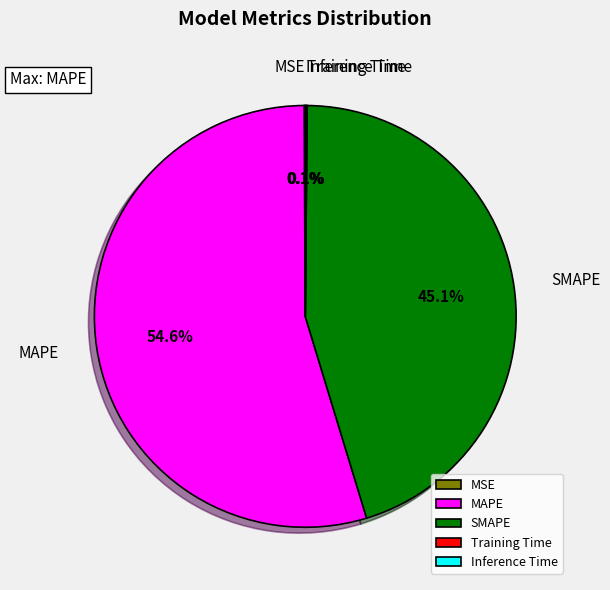

Which slice is the largest?

MAPE